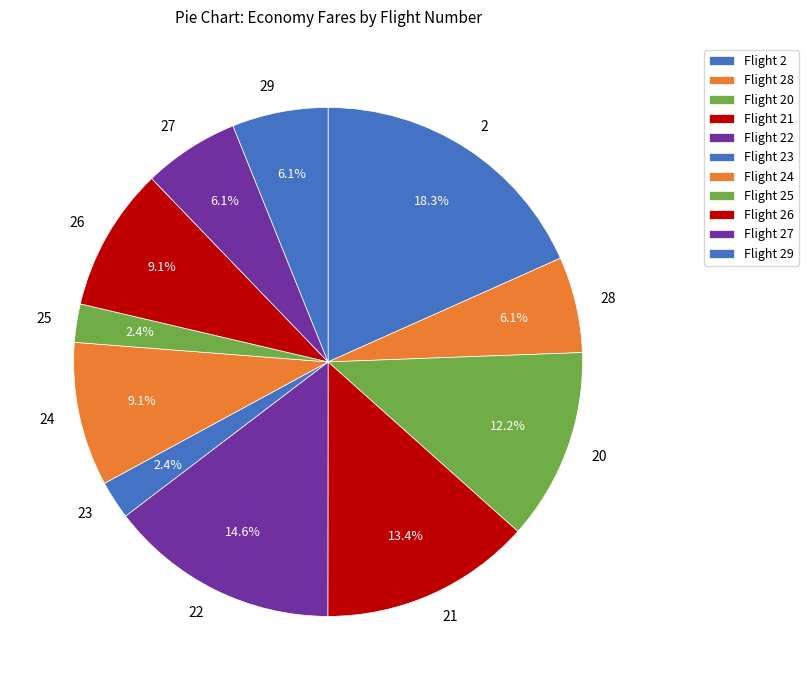

Is there a majority slice in this chart?

No